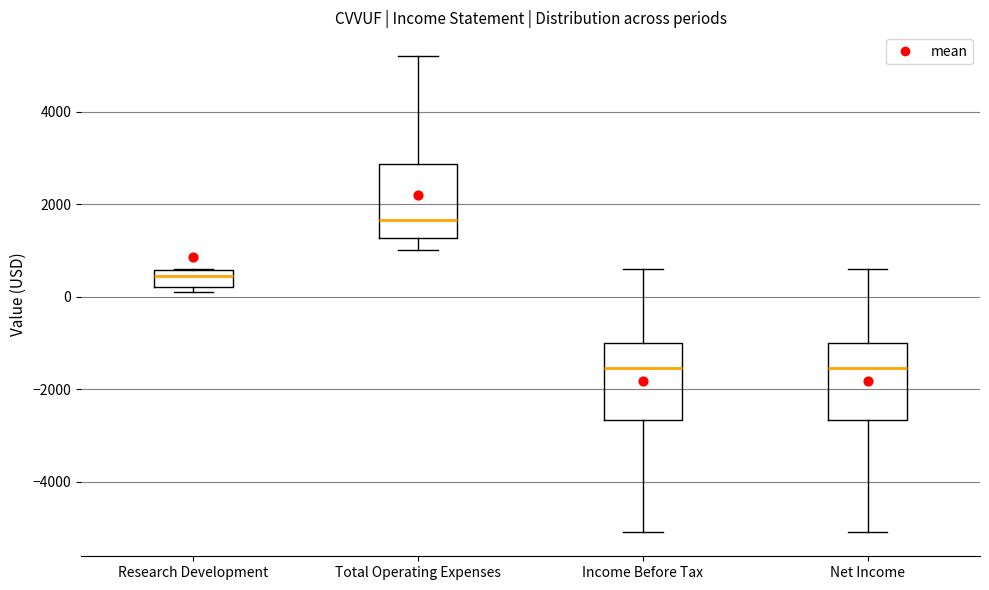

Reading left to right, transcribe this box plot: for each box, give where its median line is, the range the box spans, and where its two whiskers end, as read against the y-axis. The values are not printed on the chart, so give them approximately, as read against the axis.

Research Development: median 400, box 200 to 600, whiskers 200 (just below the box's lower edge) to 600
Total Operating Expenses: median 1600, box 1200 to 2800, whiskers 1000 to 5200
Income Before Tax: median -1600, box -2600 to -1000, whiskers -5000 to 600
Net Income: median -1600, box -2600 to -1000, whiskers -5000 to 600